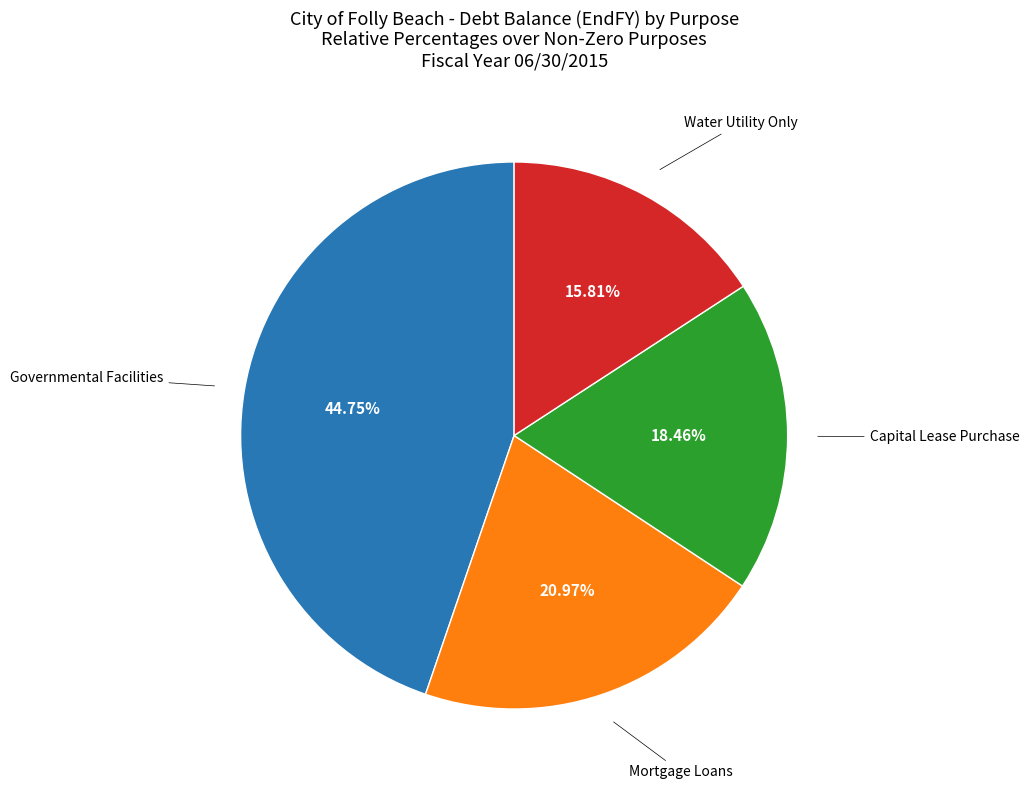

How many slices are in this pie chart?

4